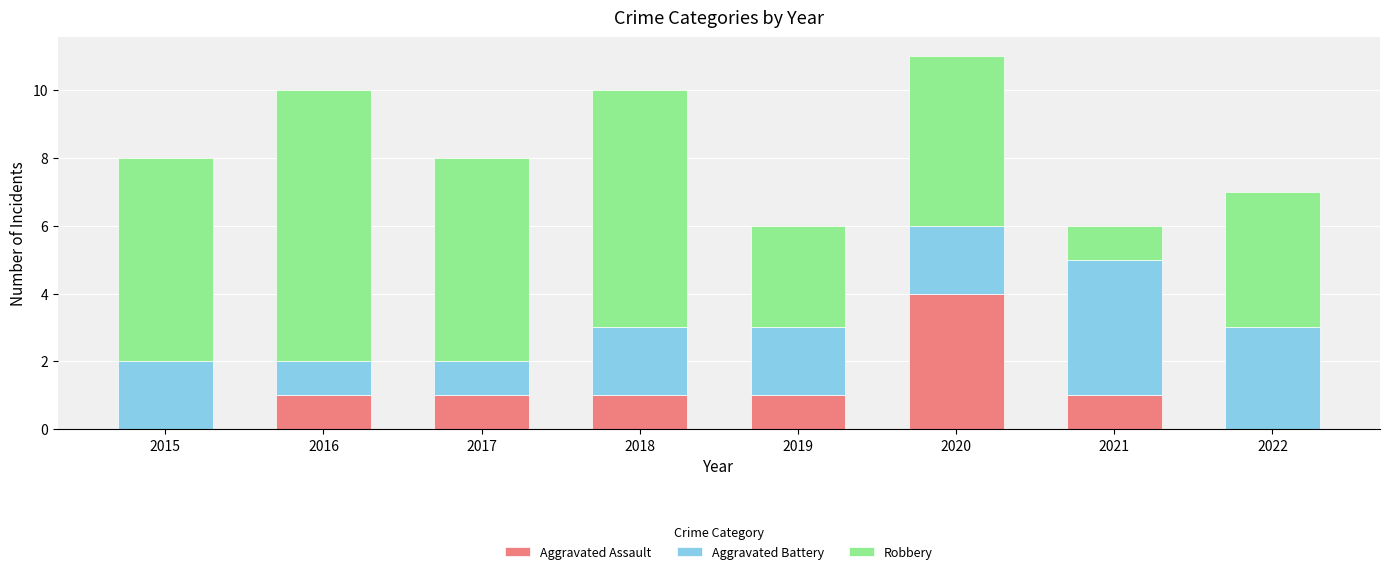

What is the difference between the Aggravated Assault values at 2018 and 2022?

1